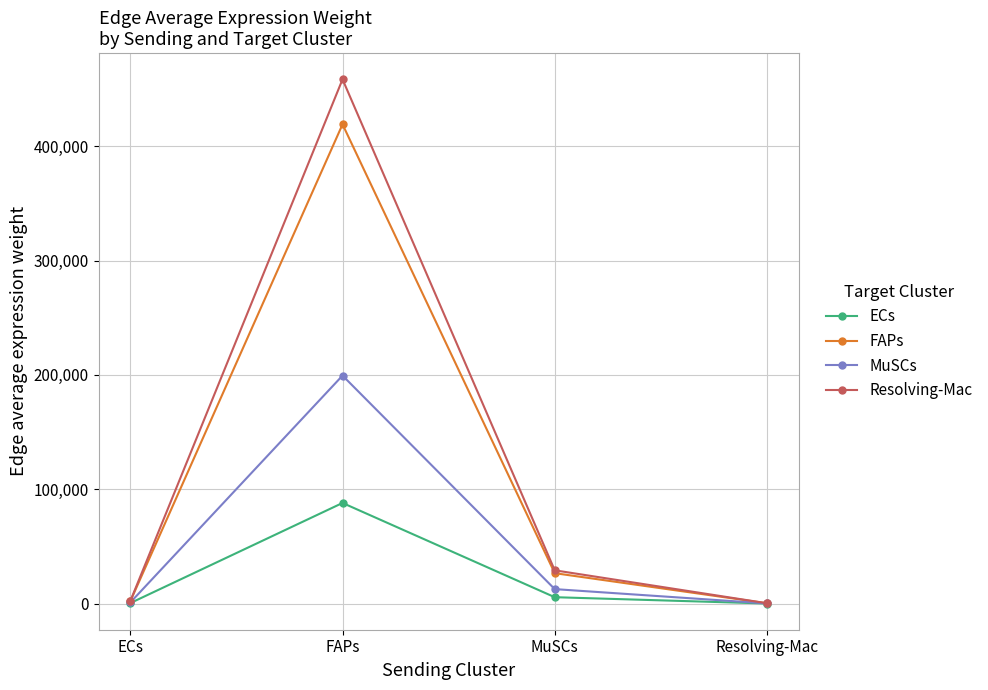

What is the minimum value shown in the chart?

58.7